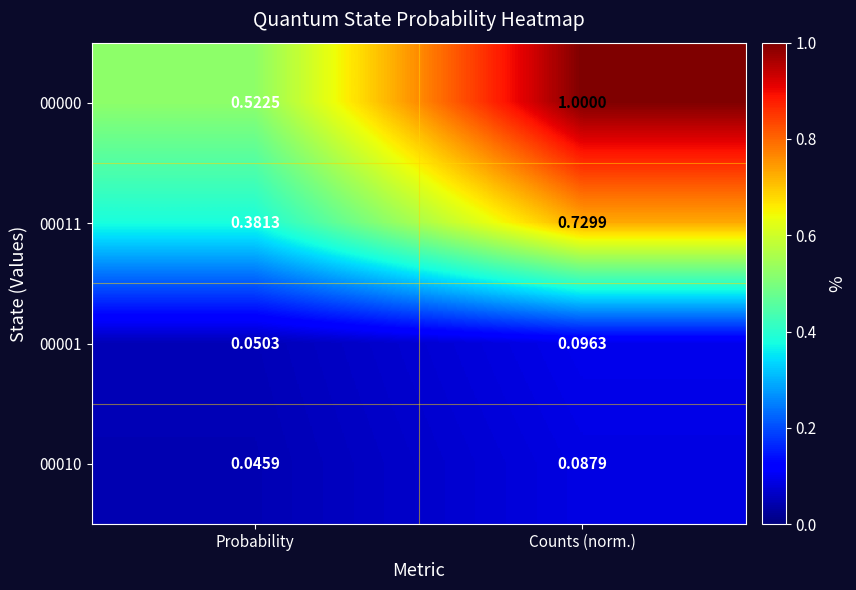

Rank the categories by 00011 value from lowest to highest.

Probability, Counts (norm.)